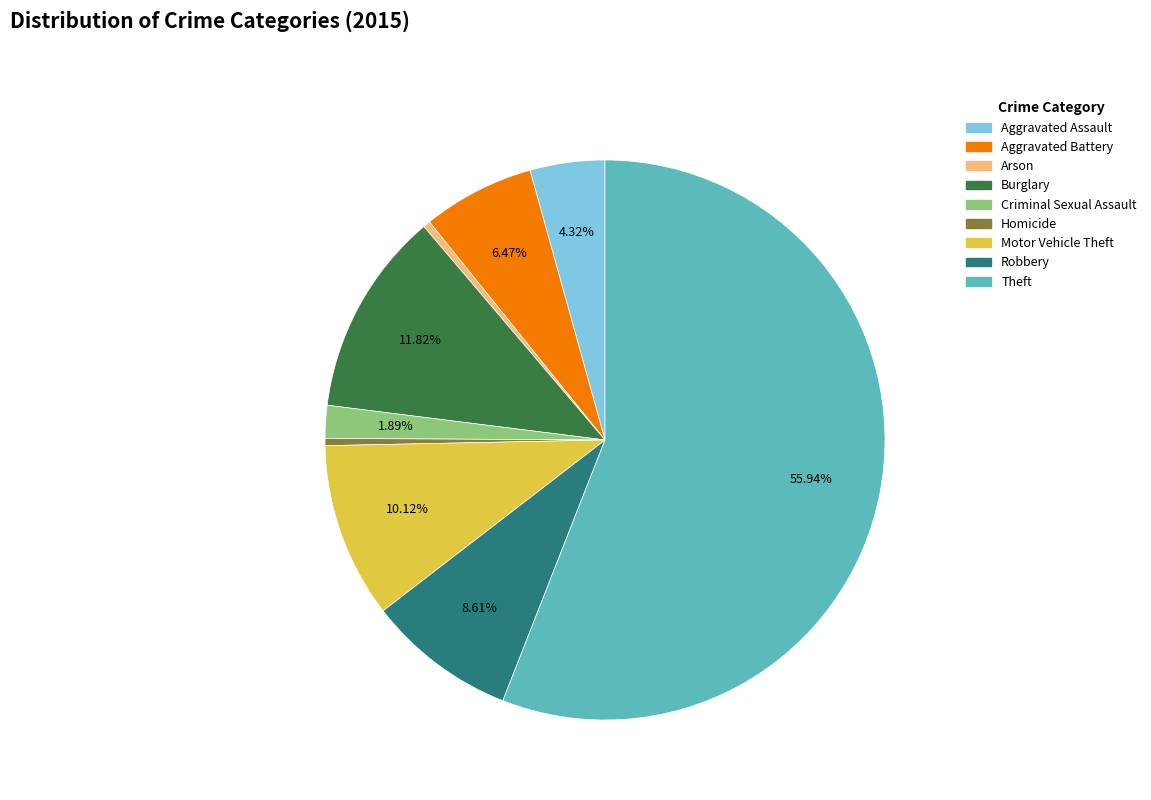

To the nearest percent, what portion does Theft represent?

56%